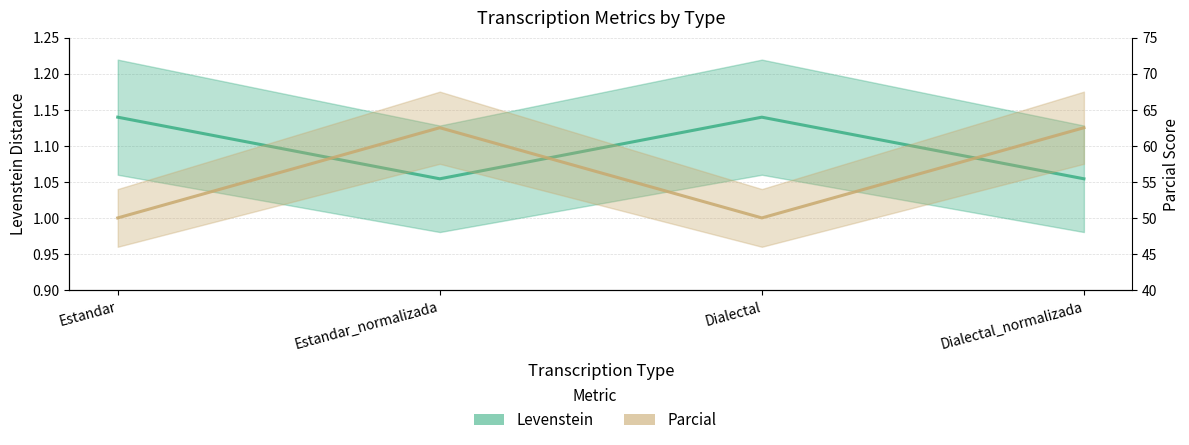

What position from the right is Estandar_normalizada?

3